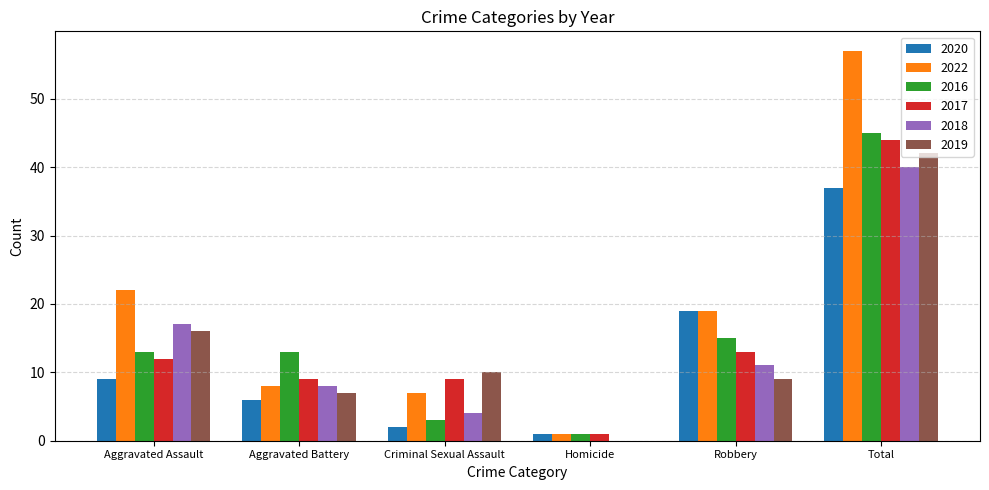

How many groups of bars are there?

6